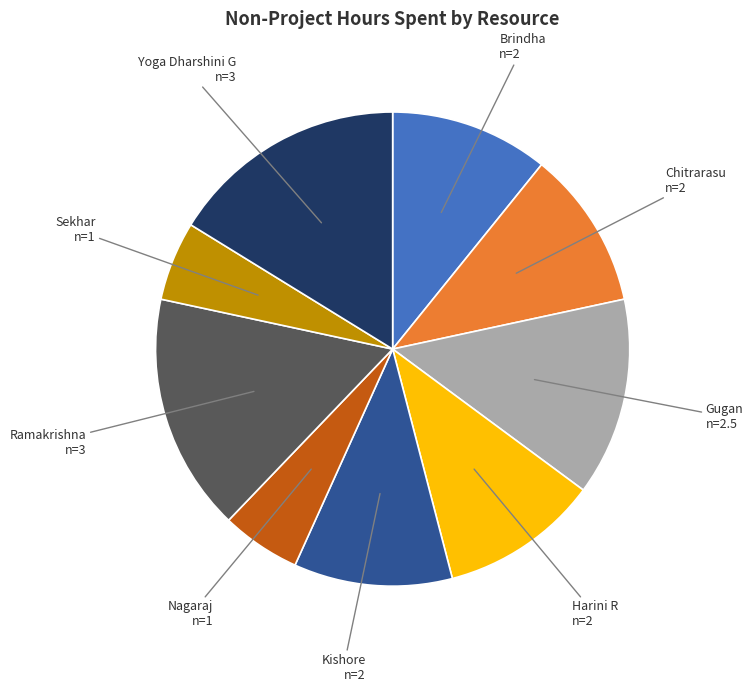

Is there any slice that represents more than half of the pie?

No